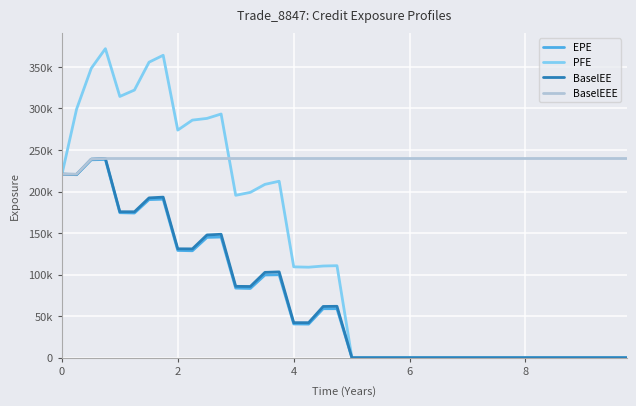

True or false: PFE and BaselEEE intersect in this chart.

True